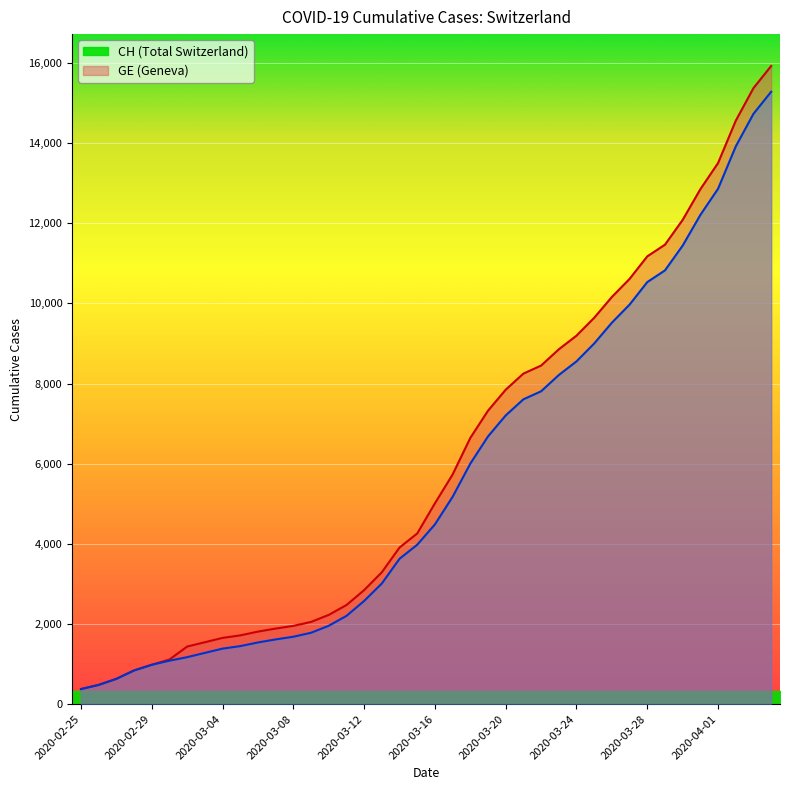

What is the sum of all CH values?

242133